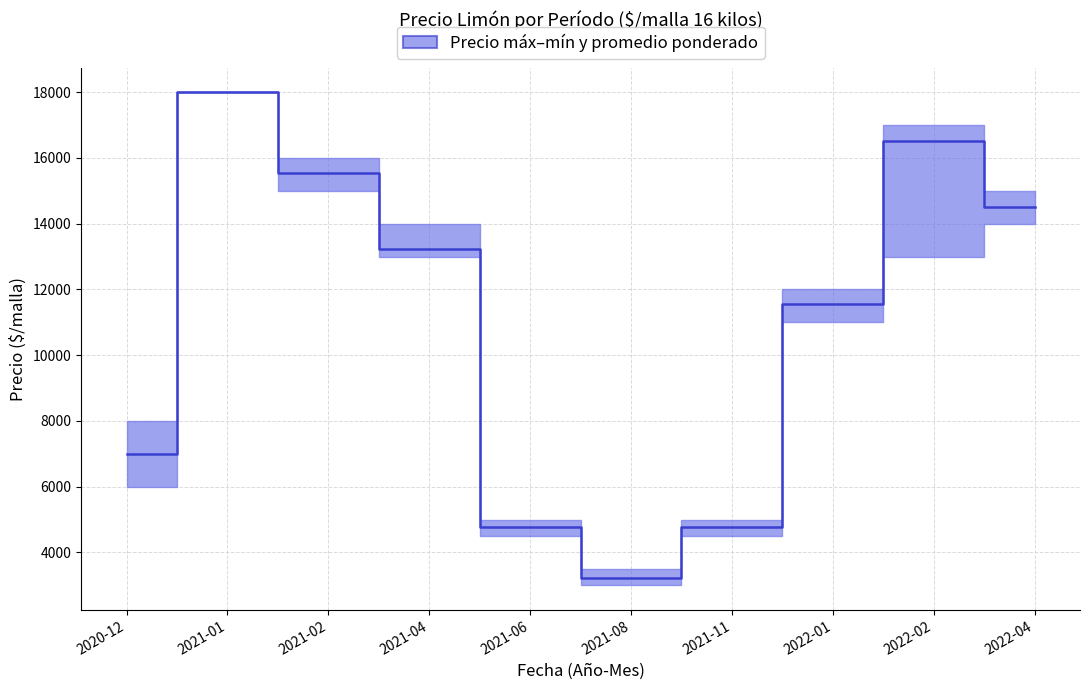

The Precio minimo series shows 18000 at 2021-01. True or false?

True